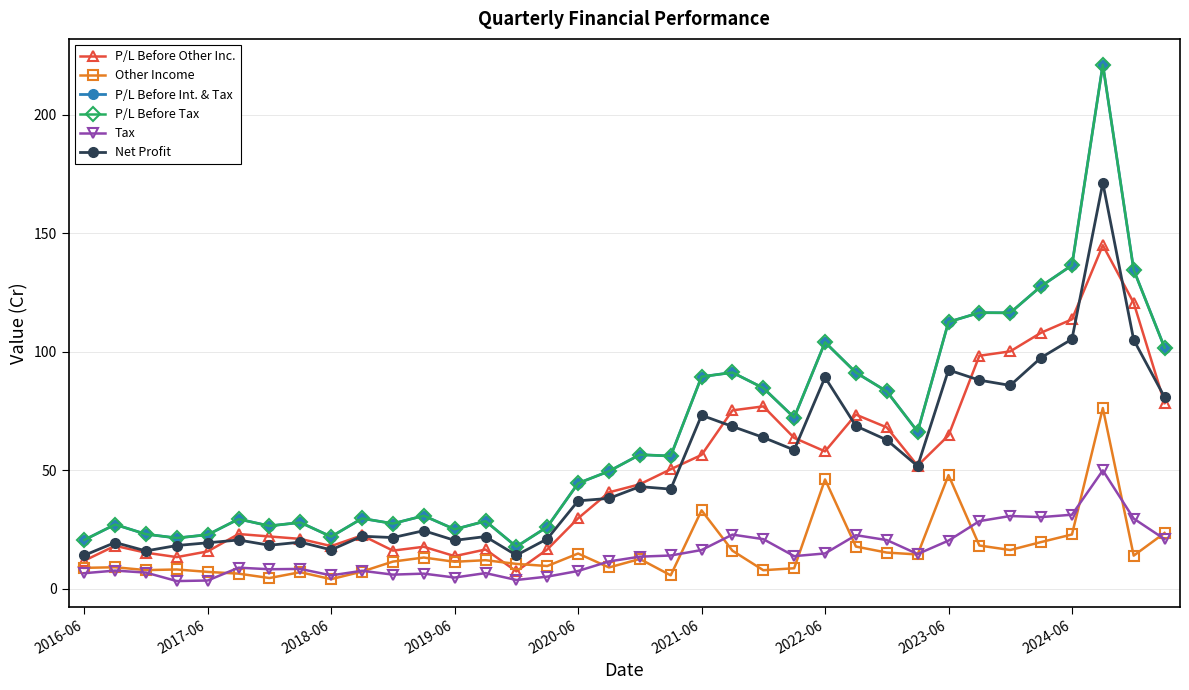

True or false: Net Profit and Tax intersect in this chart.

False